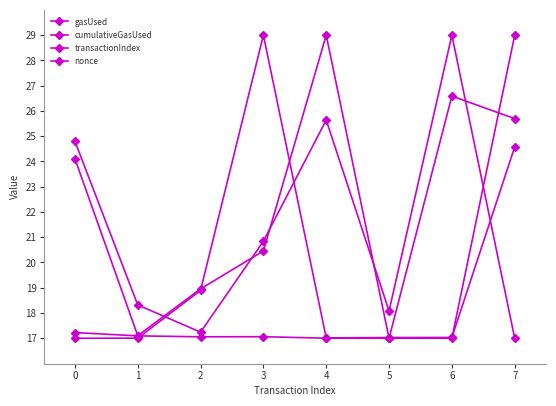

True or false: nonce has a value of 4.6 at 6.

False